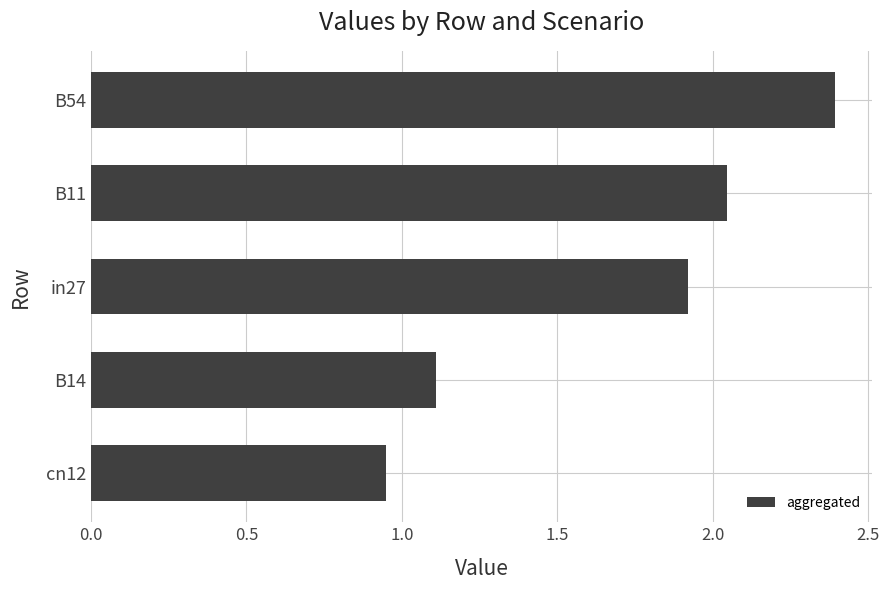

The chart shows a value of 1.9 at in27. True or false?

True